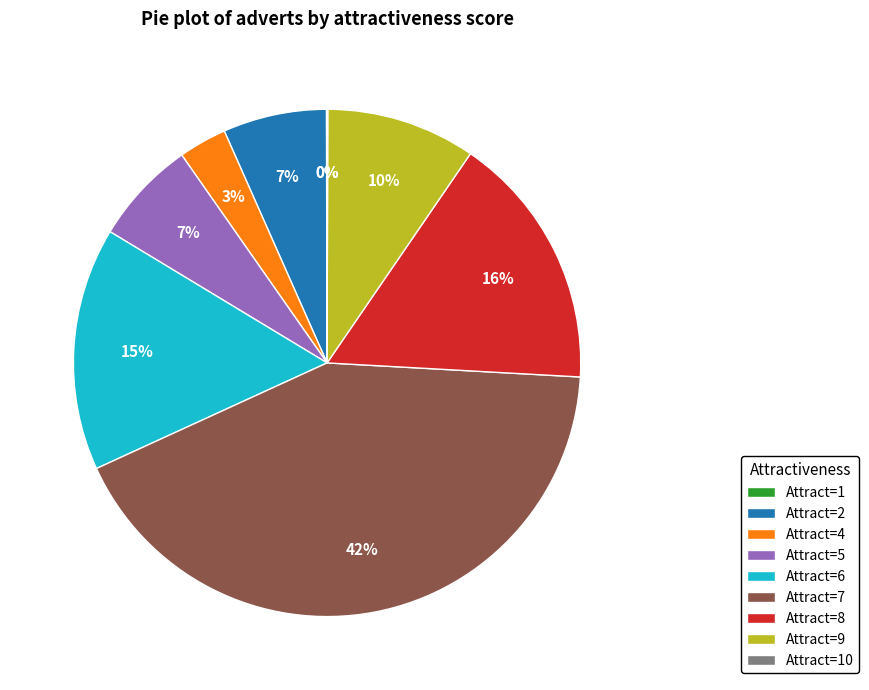

To the nearest percent, what is the difference between the largest and smallest slice percentages?

42%